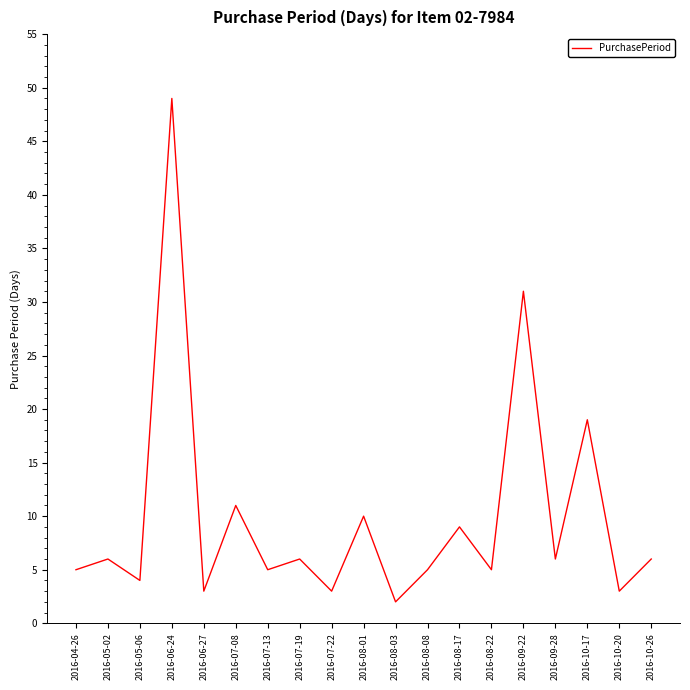

Reading left to right, what are all the values shown in this chart?

2016-04-26=5	2016-05-02=6	2016-05-06=4	2016-06-24=49	2016-06-27=3	2016-07-08=11	2016-07-13=5	2016-07-19=6	2016-07-22=3	2016-08-01=10	2016-08-03=2	2016-08-08=5	2016-08-17=9	2016-08-22=5	2016-09-22=31	2016-09-28=6	2016-10-17=19	2016-10-20=3	2016-10-26=6